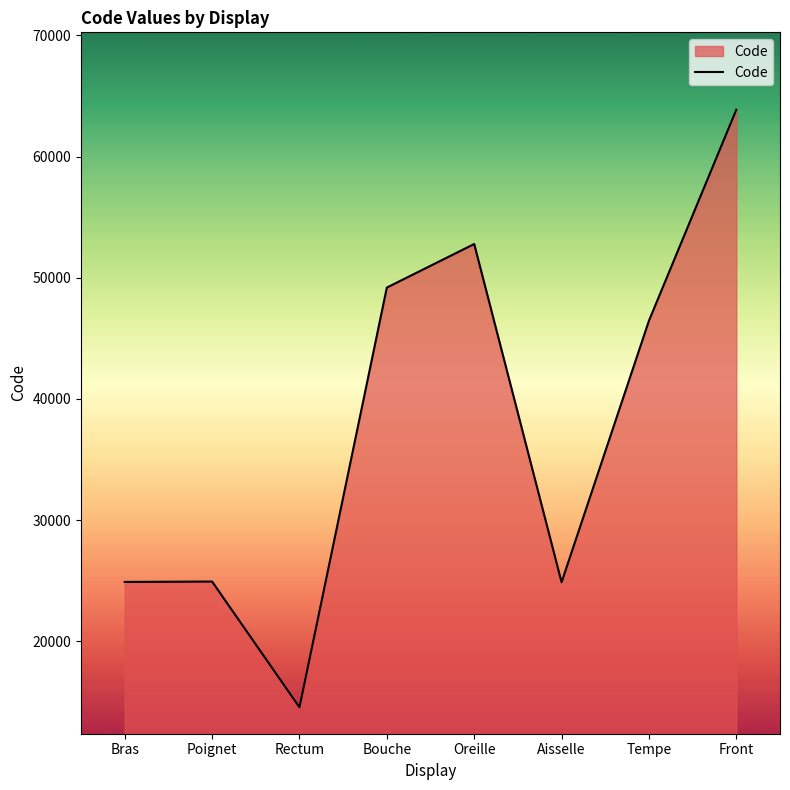

What is the maximum value shown in the chart?

63864